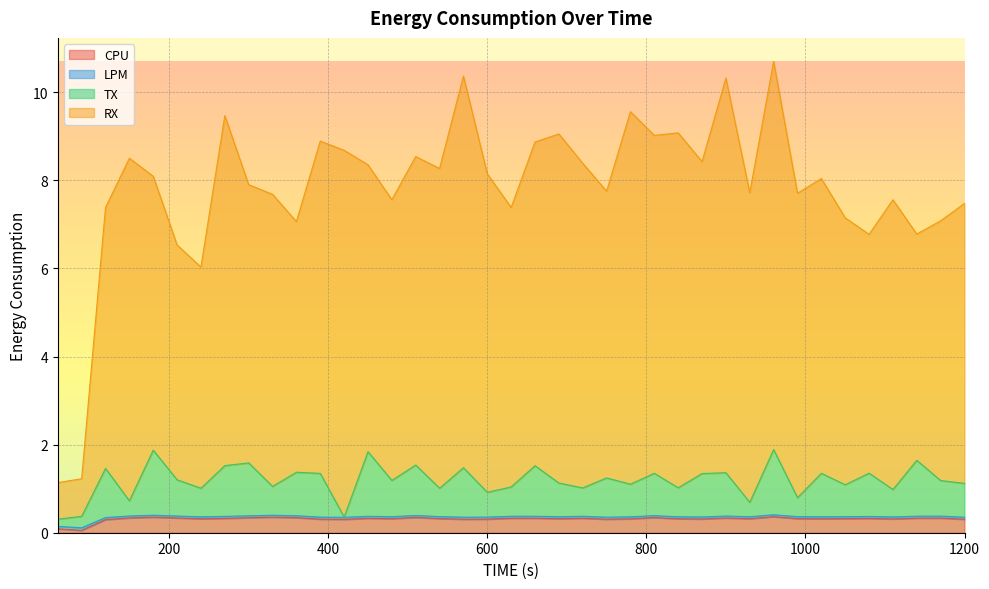

Reading left to right, list all the values displayed in this chart.

CPU: 60=0.1	90=0.1	120=0.3	150=0.3	180=0.4	210=0.3	240=0.3	270=0.3	300=0.3	330=0.4	360=0.3	390=0.3	420=0.3	450=0.3	480=0.3	510=0.3	540=0.3	570=0.3	600=0.3	630=0.3	660=0.3	690=0.3	720=0.3	750=0.3	780=0.3	810=0.3	840=0.3	870=0.3	900=0.3	930=0.3	960=0.4	990=0.3	1020=0.3	1050=0.3	1080=0.3	1110=0.3	1140=0.3	1170=0.3	1200=0.3
LPM: 60=0.1	90=0.1	120=0.3	150=0.4	180=0.4	210=0.4	240=0.4	270=0.4	300=0.4	330=0.4	360=0.4	390=0.4	420=0.3	450=0.4	480=0.4	510=0.4	540=0.4	570=0.4	600=0.4	630=0.4	660=0.4	690=0.4	720=0.4	750=0.4	780=0.4	810=0.4	840=0.4	870=0.4	900=0.4	930=0.4	960=0.4	990=0.4	1020=0.4	1050=0.4	1080=0.4	1110=0.4	1140=0.4	1170=0.4	1200=0.4
TX: 60=0.3	90=0.4	120=1.5	150=0.7	180=1.9	210=1.2	240=1.0	270=1.5	300=1.6	330=1.1	360=1.4	390=1.3	420=0.4	450=1.8	480=1.2	510=1.5	540=1.0	570=1.5	600=0.9	630=1.0	660=1.5	690=1.1	720=1.0	750=1.2	780=1.1	810=1.3	840=1.0	870=1.3	900=1.4	930=0.7	960=1.9	990=0.8	1020=1.3	1050=1.1	1080=1.4	1110=1.0	1140=1.6	1170=1.2	1200=1.1
RX: 60=1.1	90=1.2	120=7.4	150=8.5	180=8.1	210=6.5	240=6.0	270=9.5	300=7.9	330=7.7	360=7.1	390=8.9	420=8.7	450=8.4	480=7.6	510=8.5	540=8.3	570=10.4	600=8.1	630=7.4	660=8.9	690=9.1	720=8.4	750=7.8	780=9.6	810=9.0	840=9.1	870=8.4	900=10.3	930=7.7	960=10.7	990=7.7	1020=8.0	1050=7.1	1080=6.8	1110=7.6	1140=6.8	1170=7.1	1200=7.5